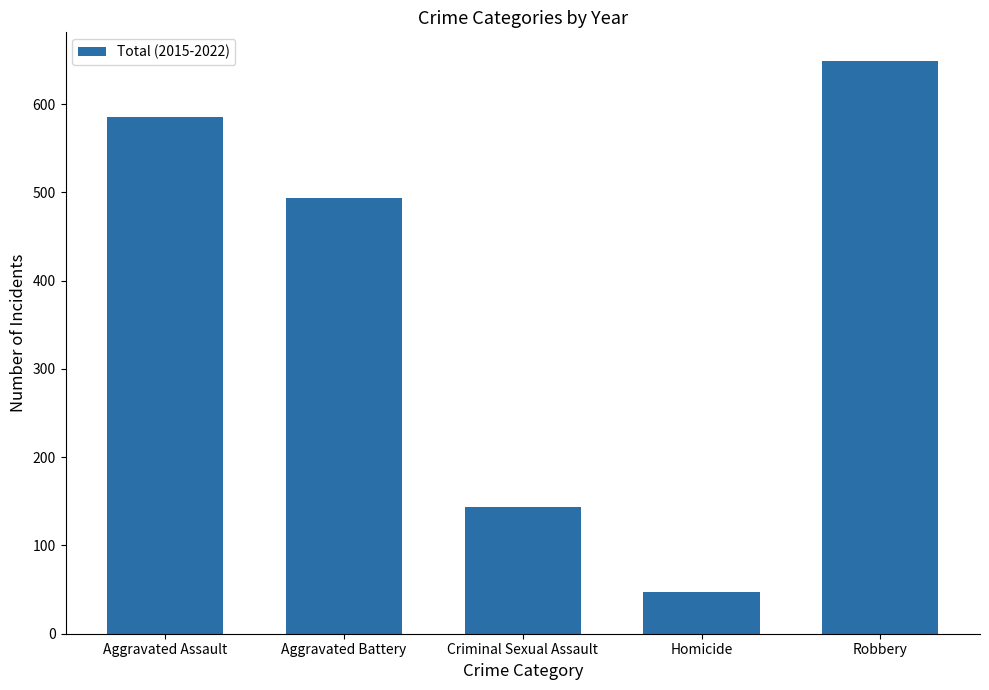

The chart shows a value of 494 at Aggravated Battery. True or false?

True